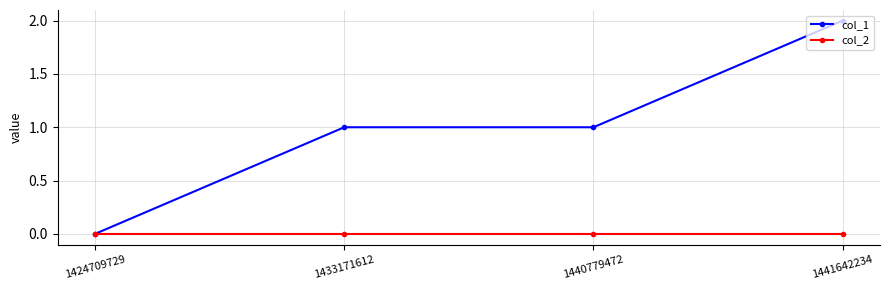

How many positive values does the col_1 series have?

3